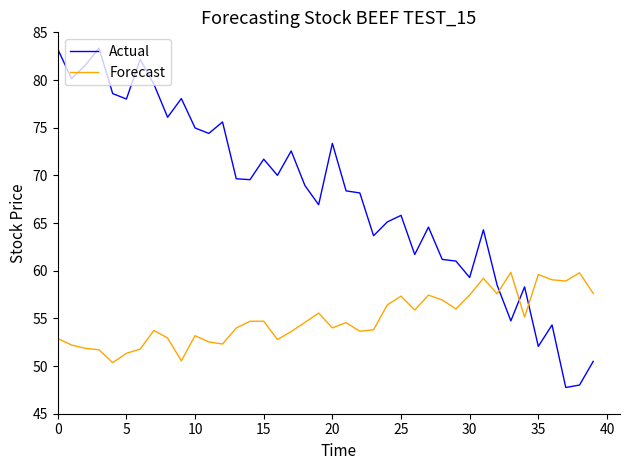

After their last crossing, which series has the higher values: Forecast or Actual?

Forecast